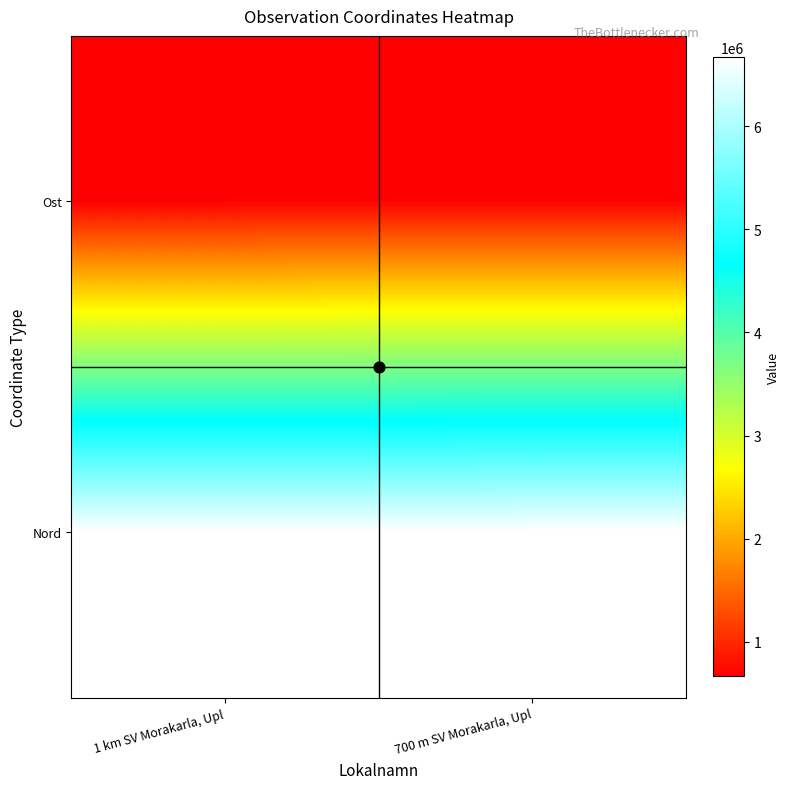

Which series has the largest range (max minus min)?

Nord